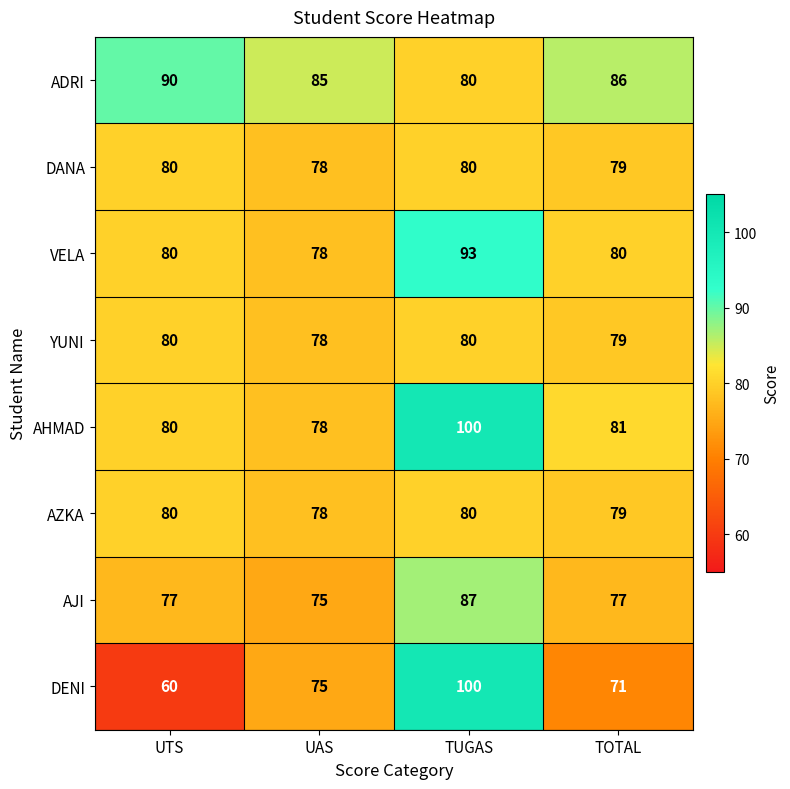

Which series has the largest total across all categories?

ADRI